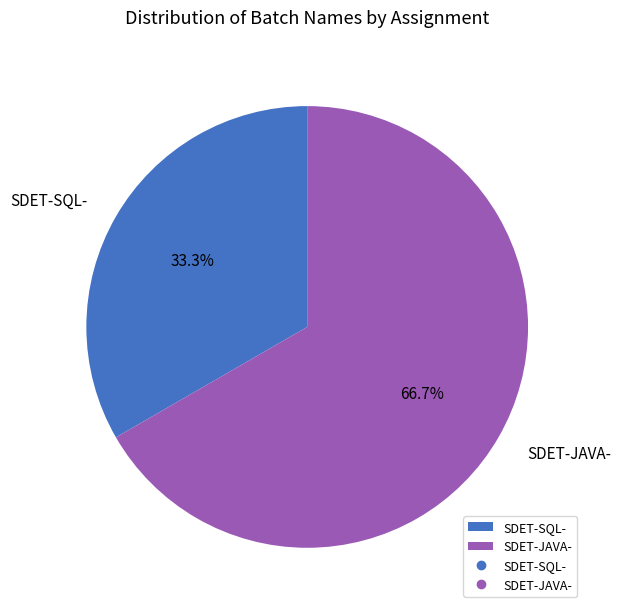

To the nearest percent, what is the average slice percentage?

50%